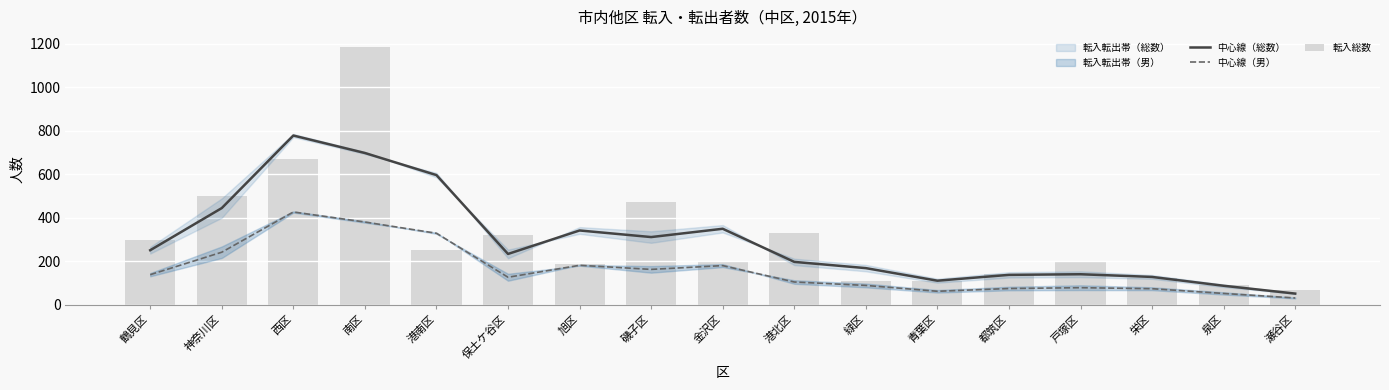

What is the label of the 8th bar from the right?

港北区